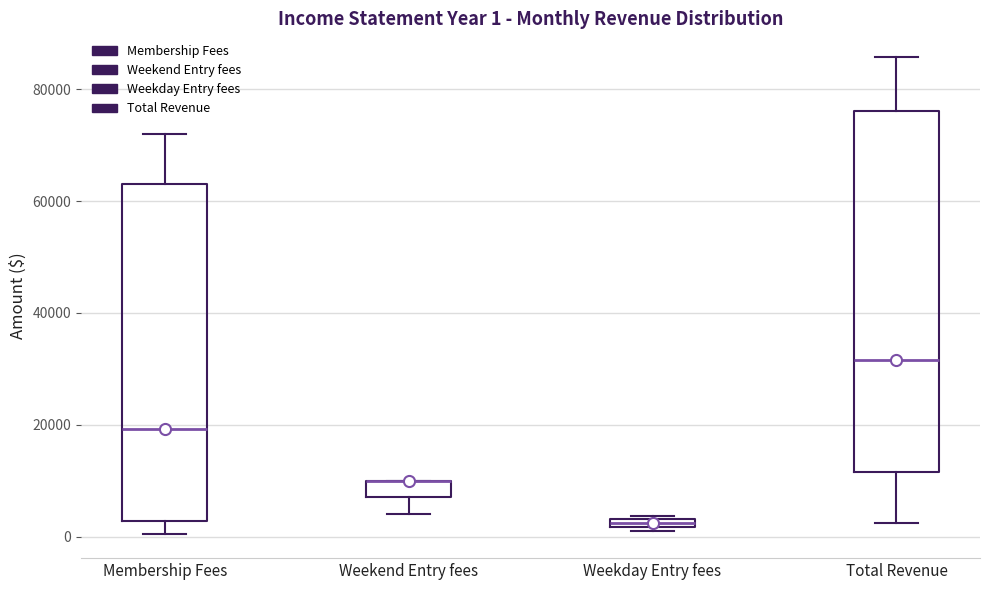

Which box is the tallest, from its lower edge to its upper edge?

Total Revenue